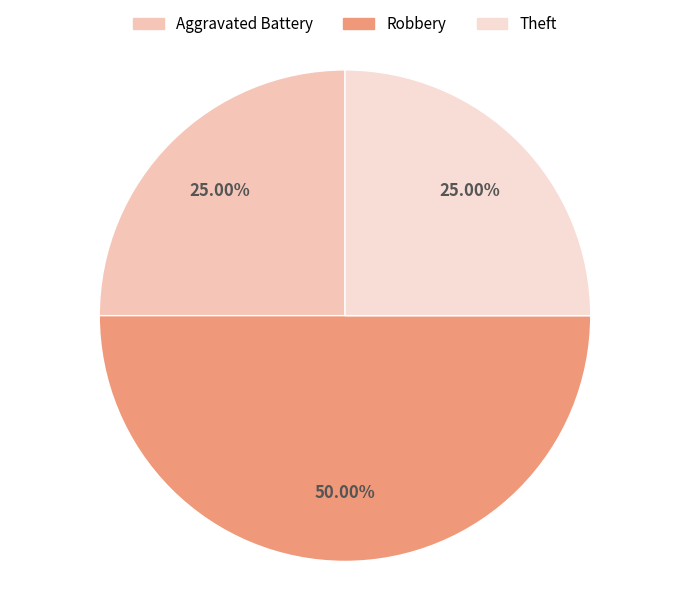

Count the number of slices in the pie.

3